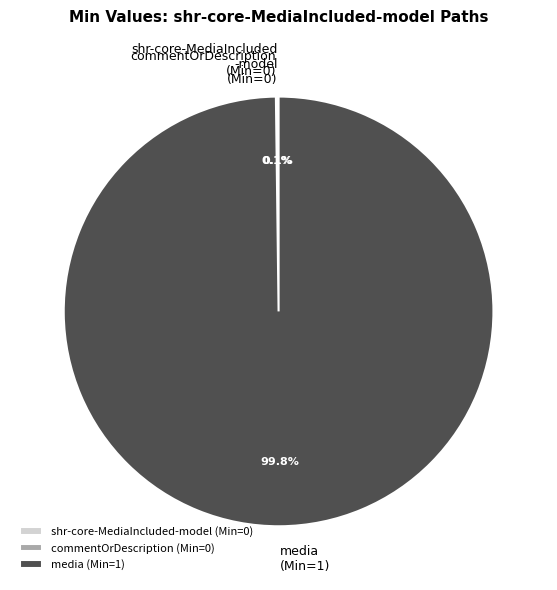

Which category has the biggest portion of the pie?

media (Min=1)